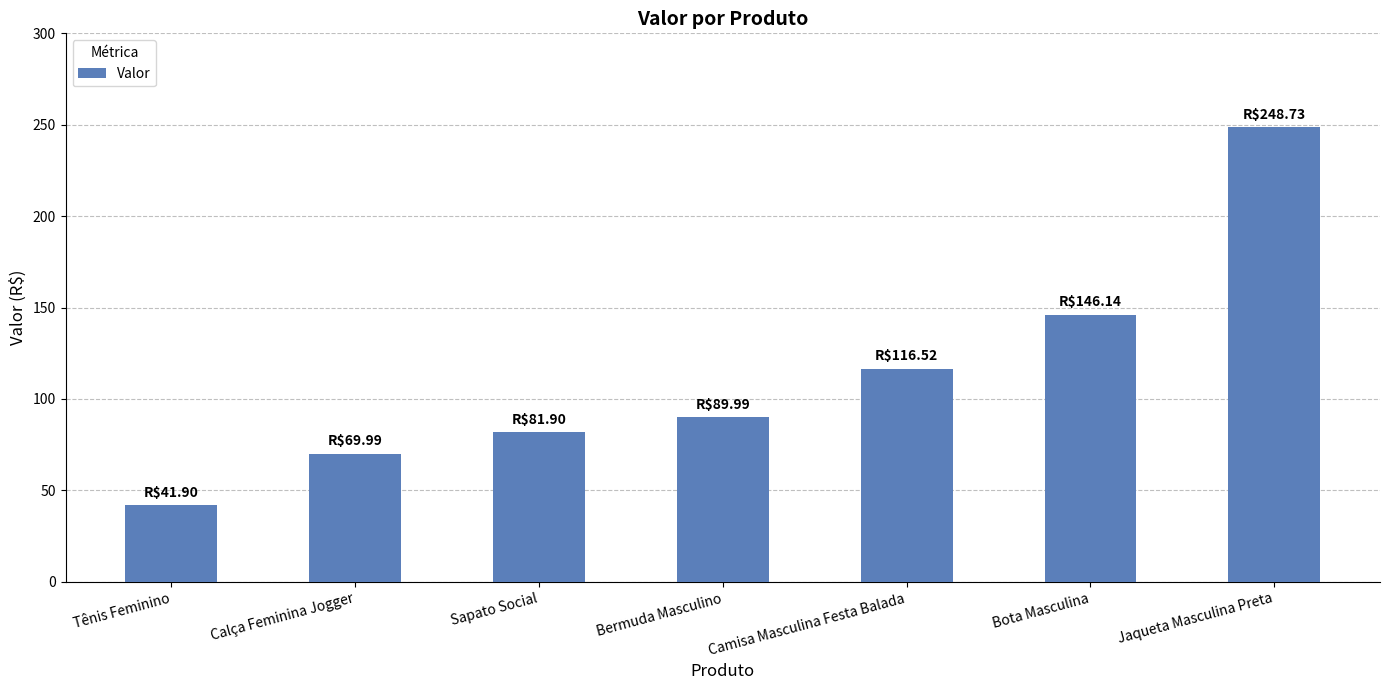

What is the label of the 5th bar from the left?

Camisa Masculina Festa Balada